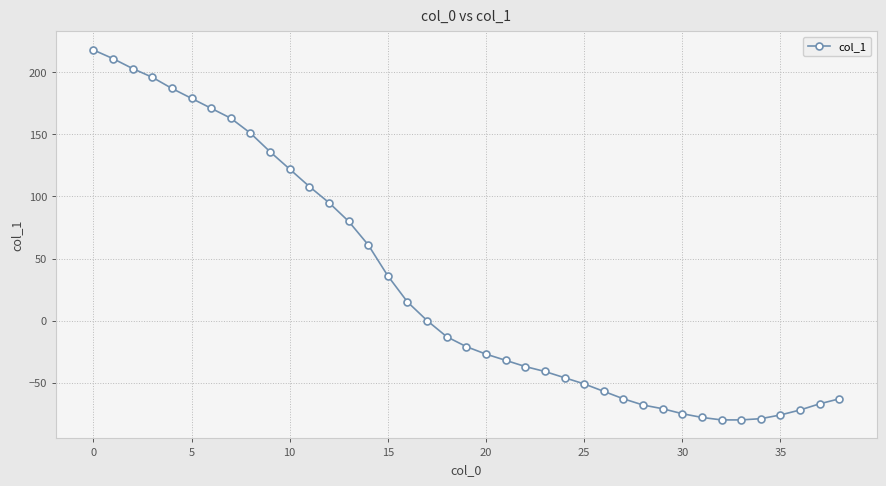

What is the value of the 6th point from the left?

179